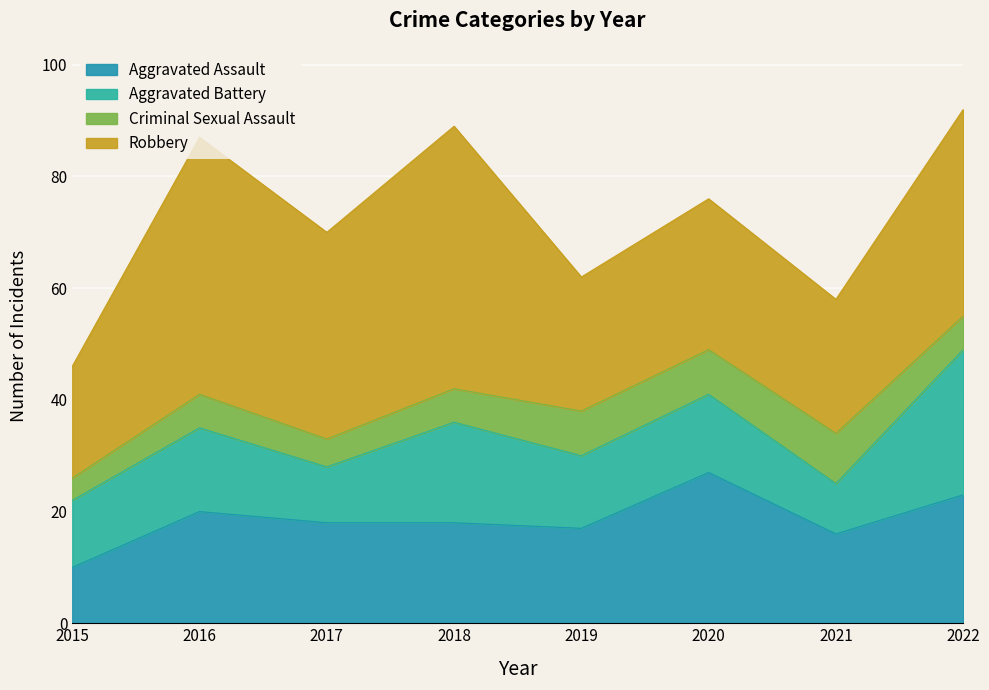

True or false: Aggravated Assault has a value of 20 at 2016.

True